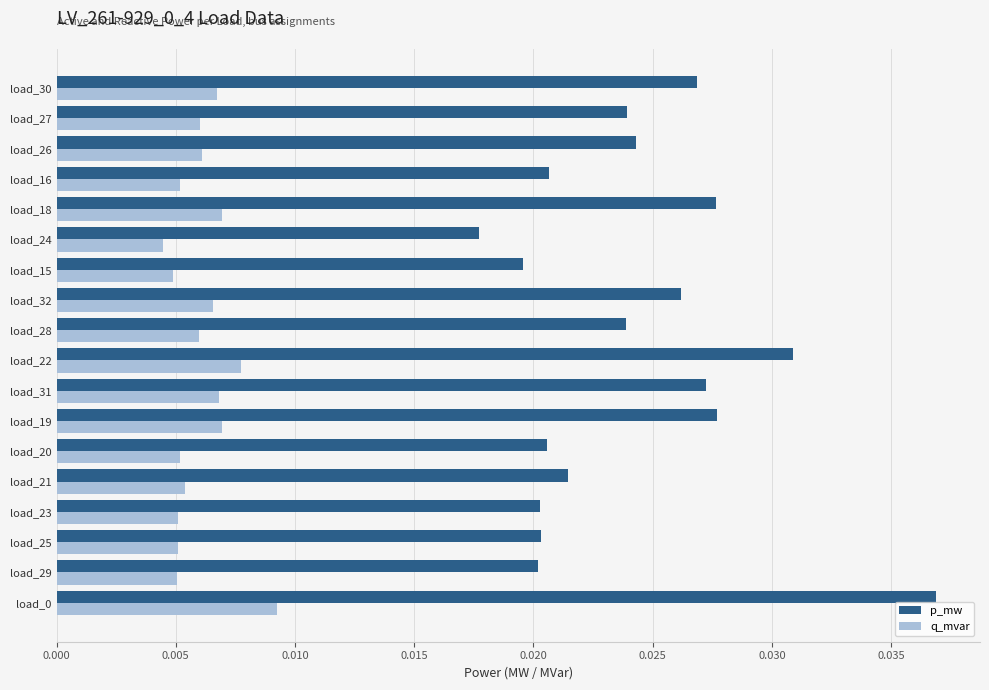

Rank the series at load_18 from lowest to highest value.

q_mvar, p_mw